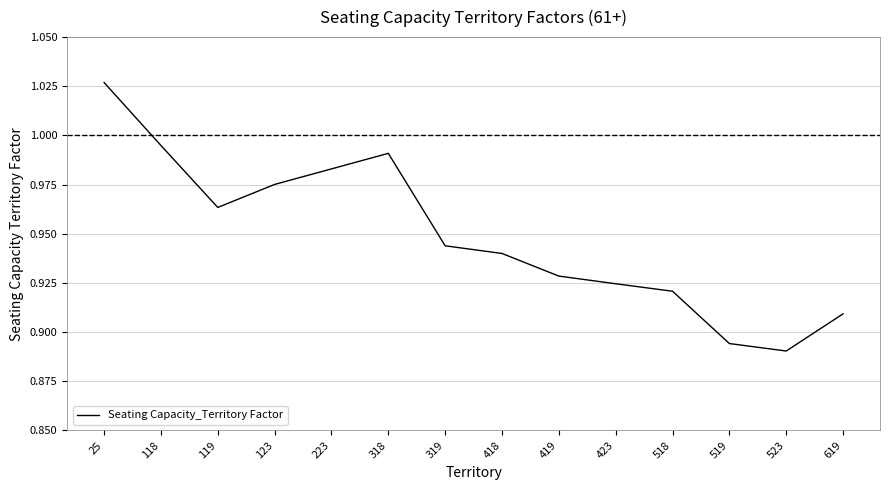

List the labels in order of value, smallest first.

523, 519, 619, 518, 423, 419, 418, 319, 119, 123, 223, 318, 118, 25